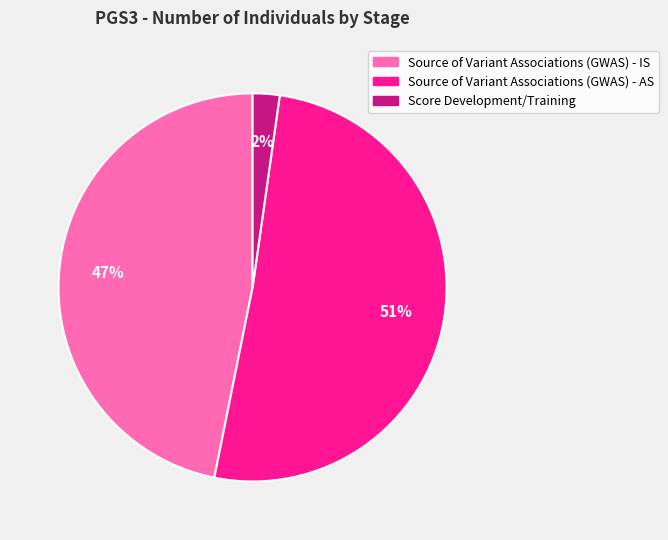

How many slices are in this pie chart?

3